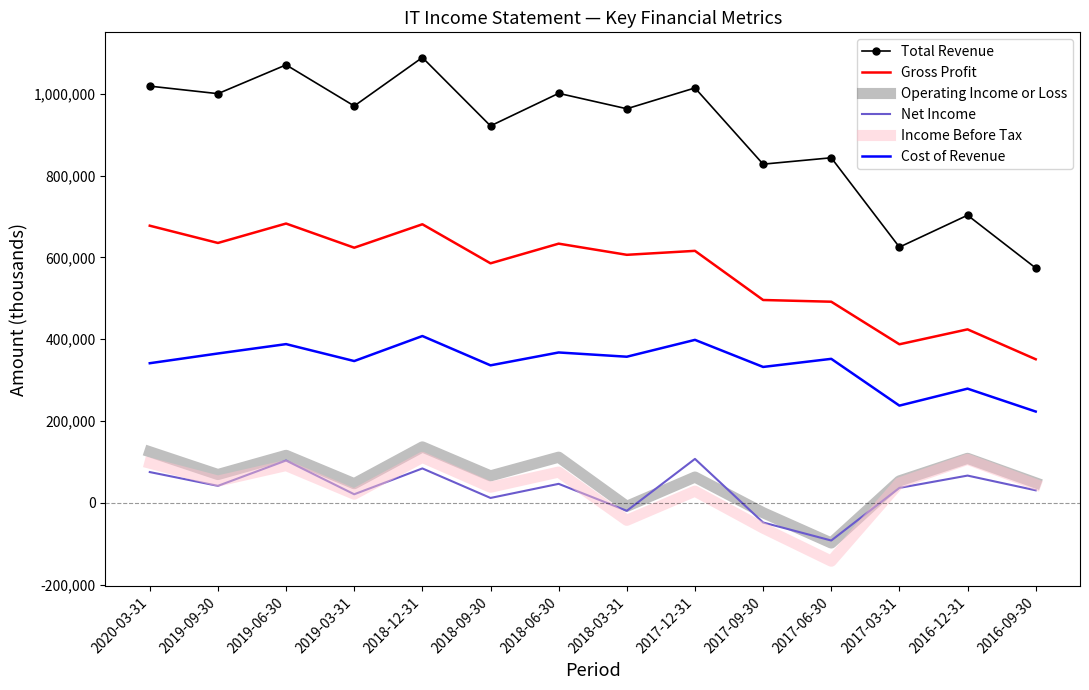

True or false: Total Revenue and Gross Profit cross at least once.

False